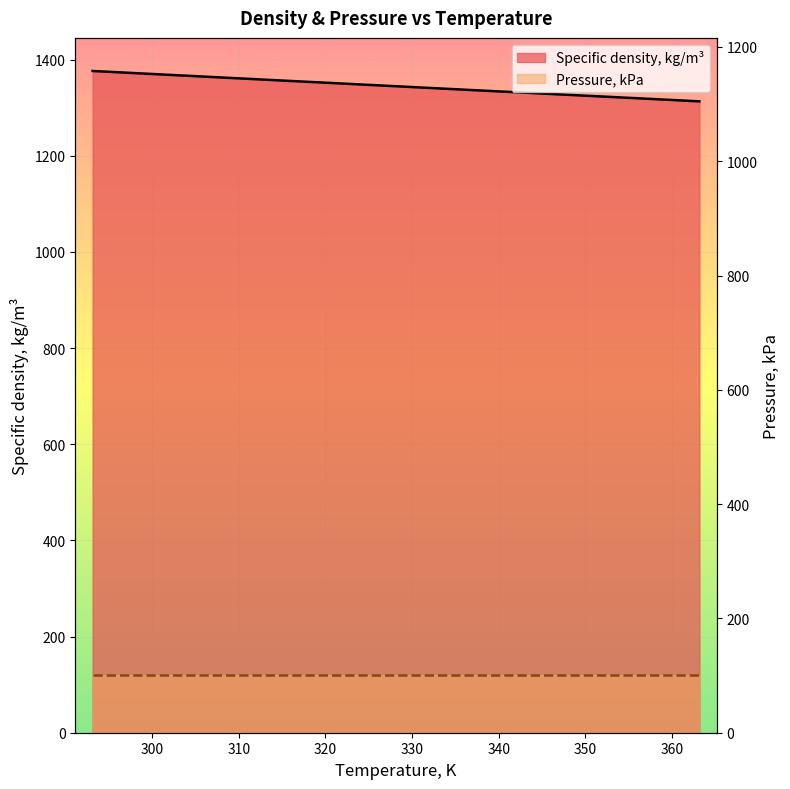

What is the difference between the highest and lowest values at 340?

1229.9